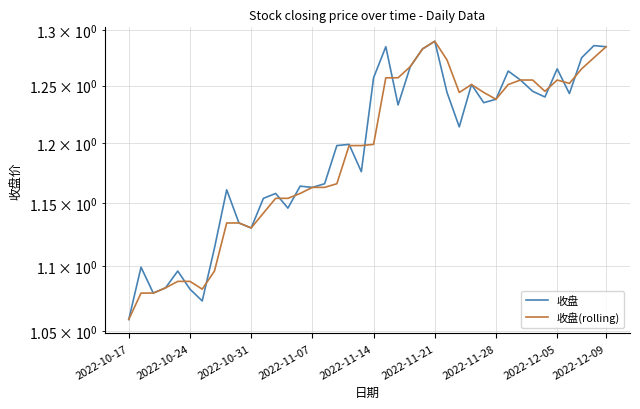

At how many categories does at least one series exceed 1?

40